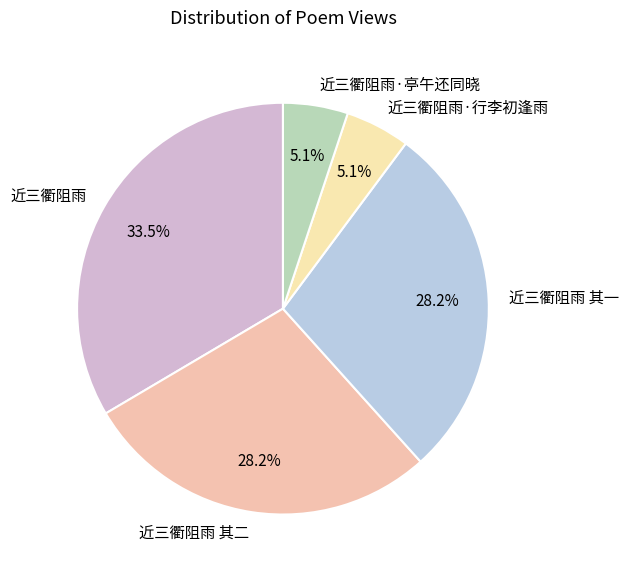

Count the number of slices in the pie.

5